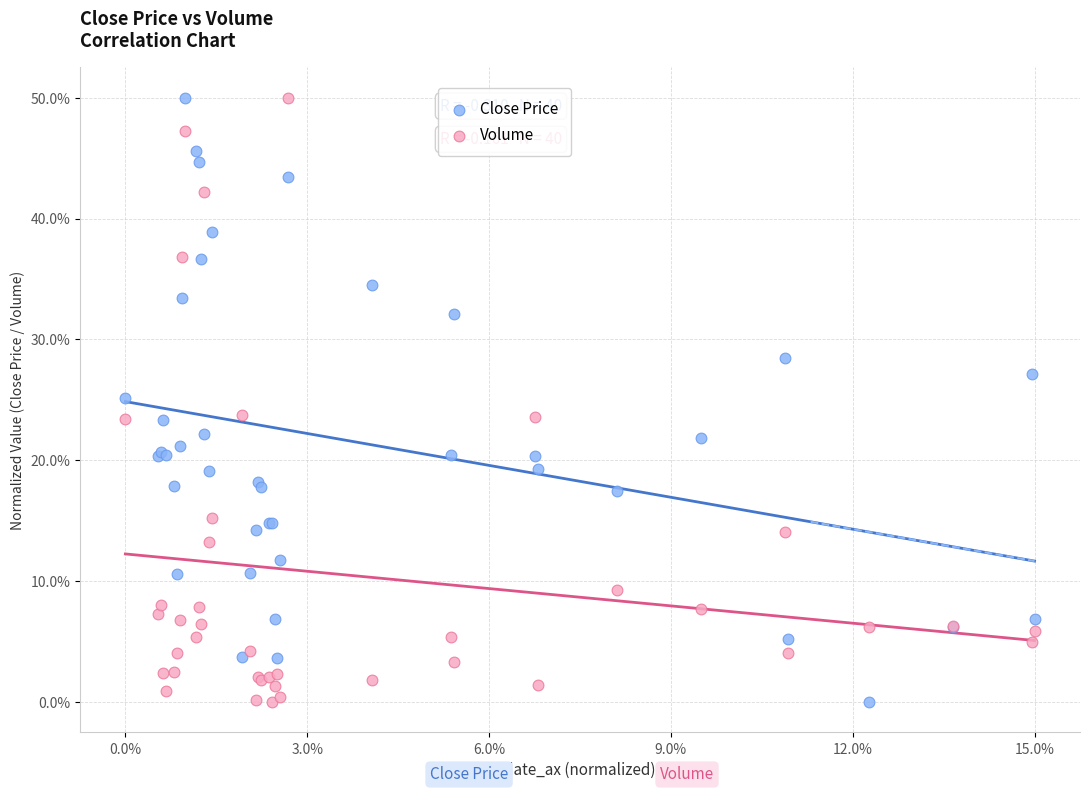

What are all the series names shown in the legend?

Close Price, Volume